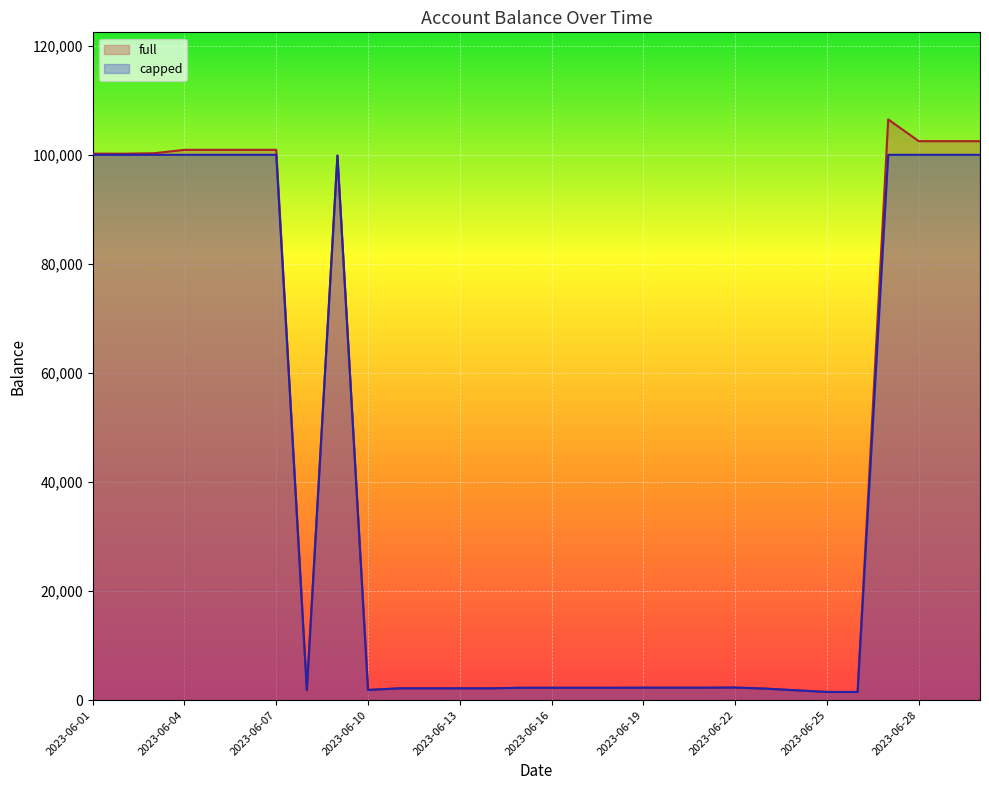

At which category is the sum across all series the highest?

2023-06-27